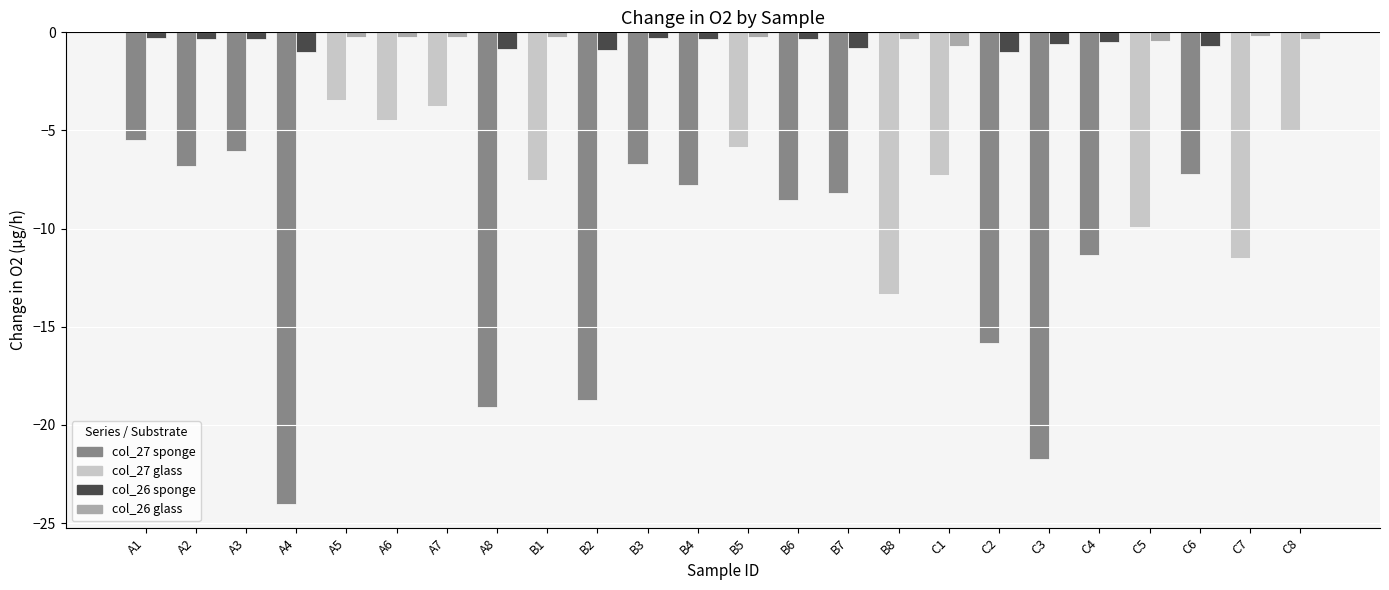

Rank the series at C6 from highest to lowest value.

col_26, col_27